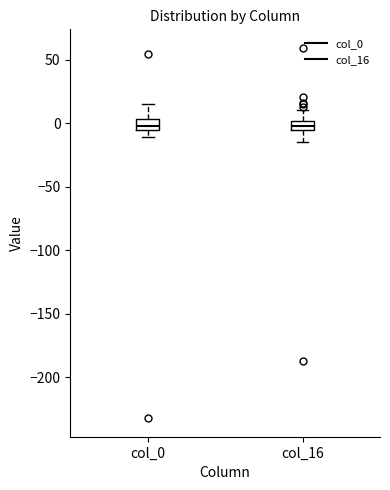

Where does the upper whisker of the box for col_0 end on the y-axis? The values are not printed on the chart, so give them approximately, as read against the axis.

15